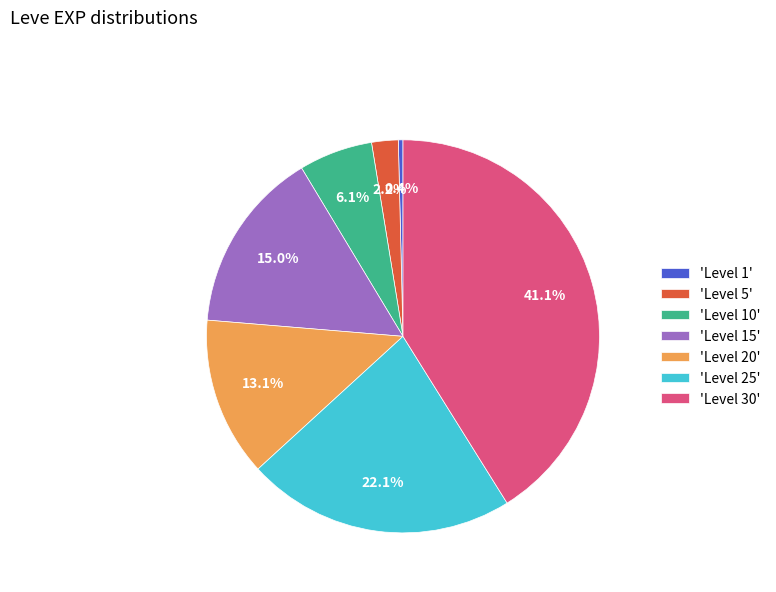

Is 'Level 10' the majority of the pie?

No